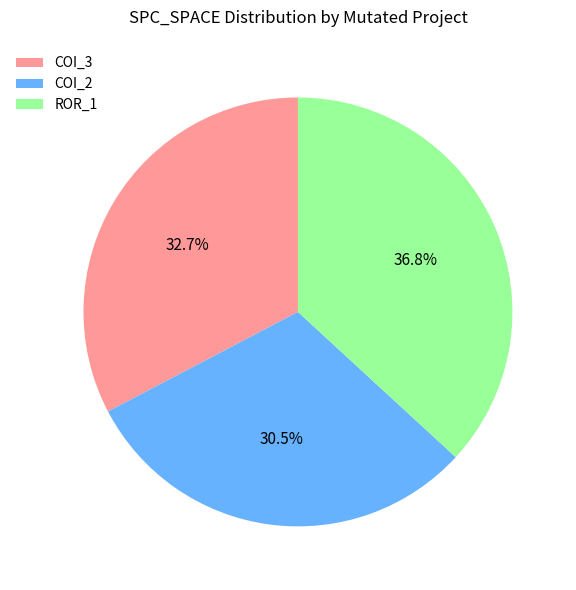

Approximately how many times larger is the value at COI_3 compared to COI_2?

1.1